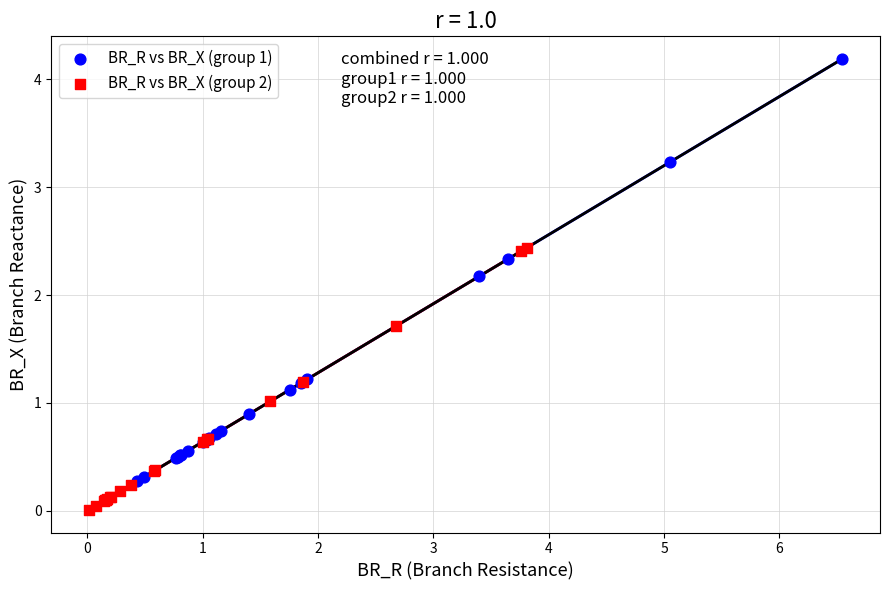

Which series has the widest spread of Y values?

BR_R vs BR_X (group 1)